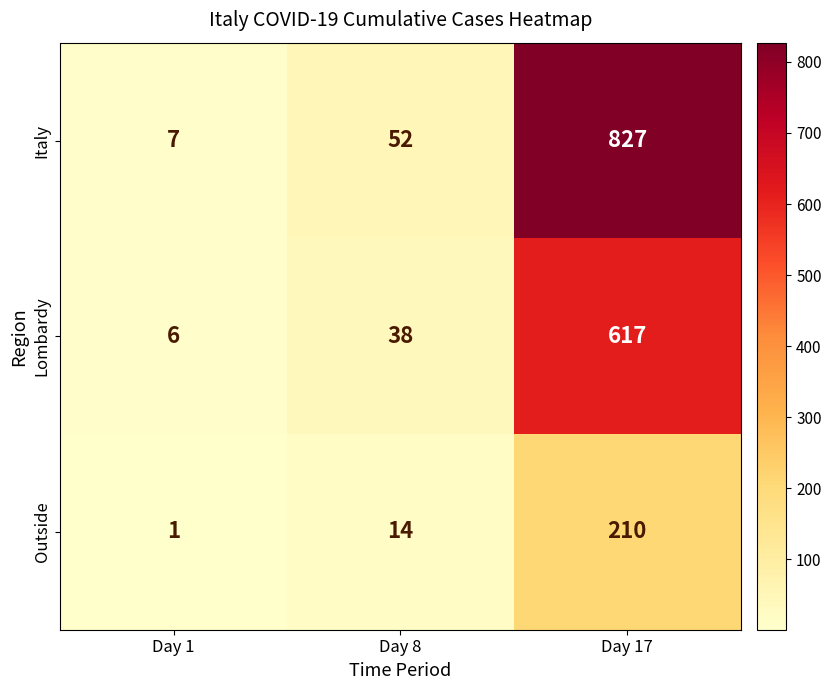

Reading left to right, what are all the values shown in this chart?

Italy: Day 1=7	Day 8=52	Day 17=827
Lombardy: Day 1=6	Day 8=38	Day 17=617
Outside: Day 1=1	Day 8=14	Day 17=210